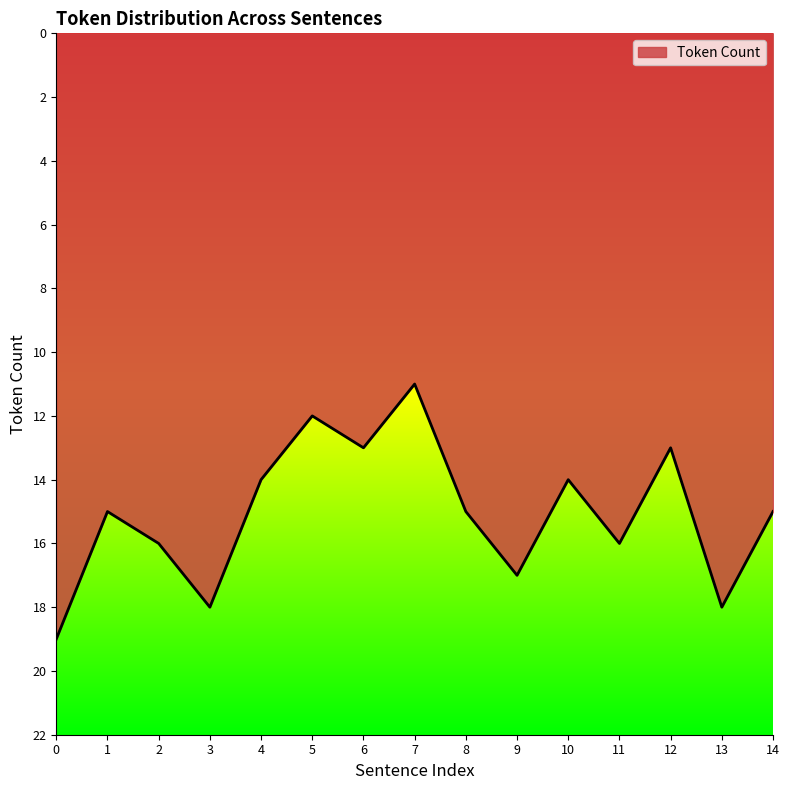

At which category does the data reach its first local peak?

1